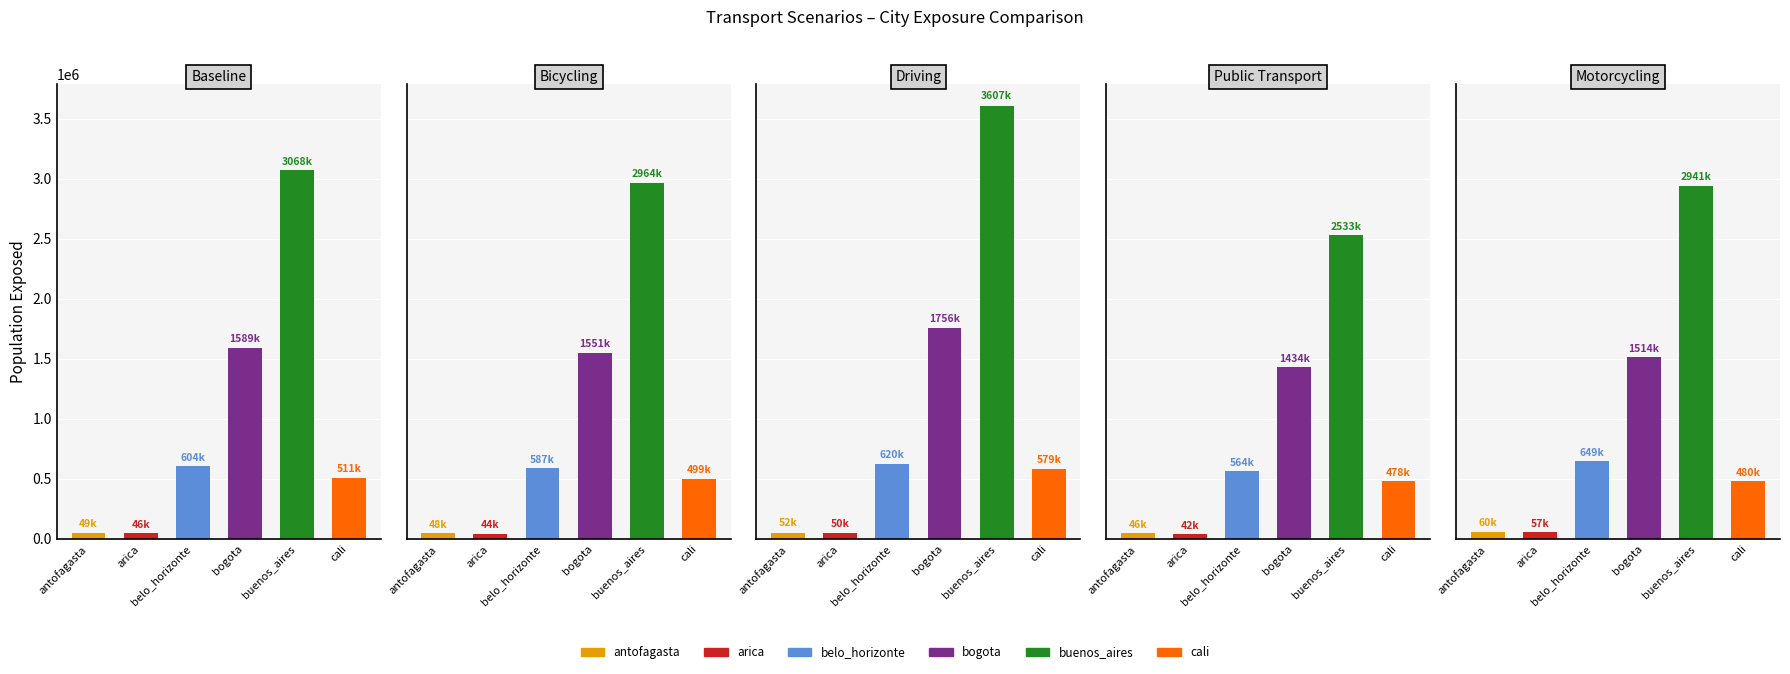

Which series has the largest total across all categories?

buenos_aires